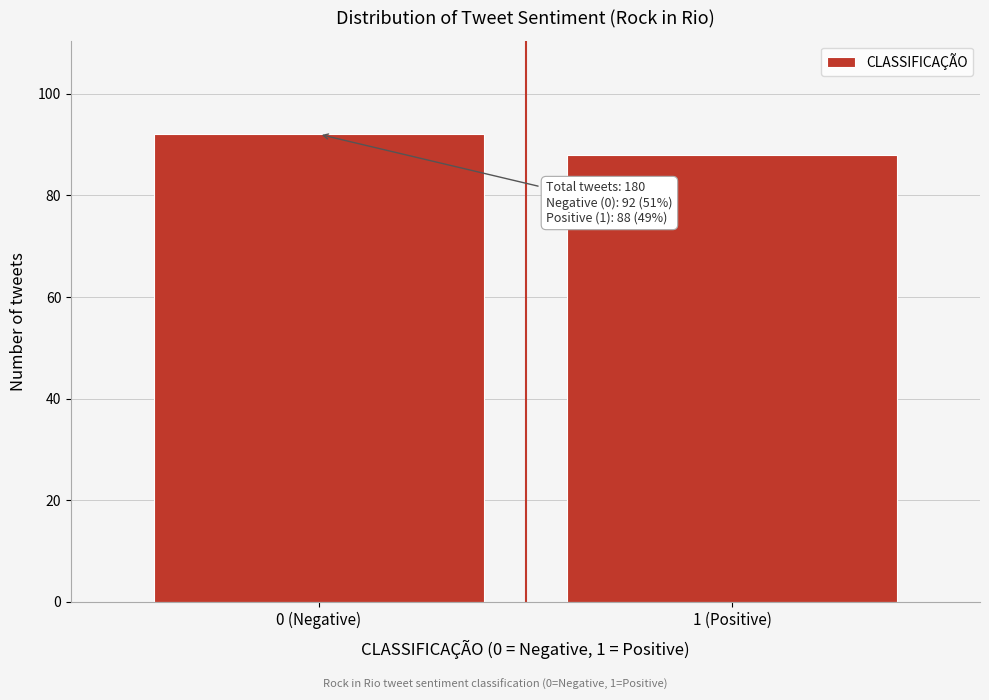

Reading right to left, transcribe all the data shown in this chart.

1 (Positive)=88	0 (Negative)=92